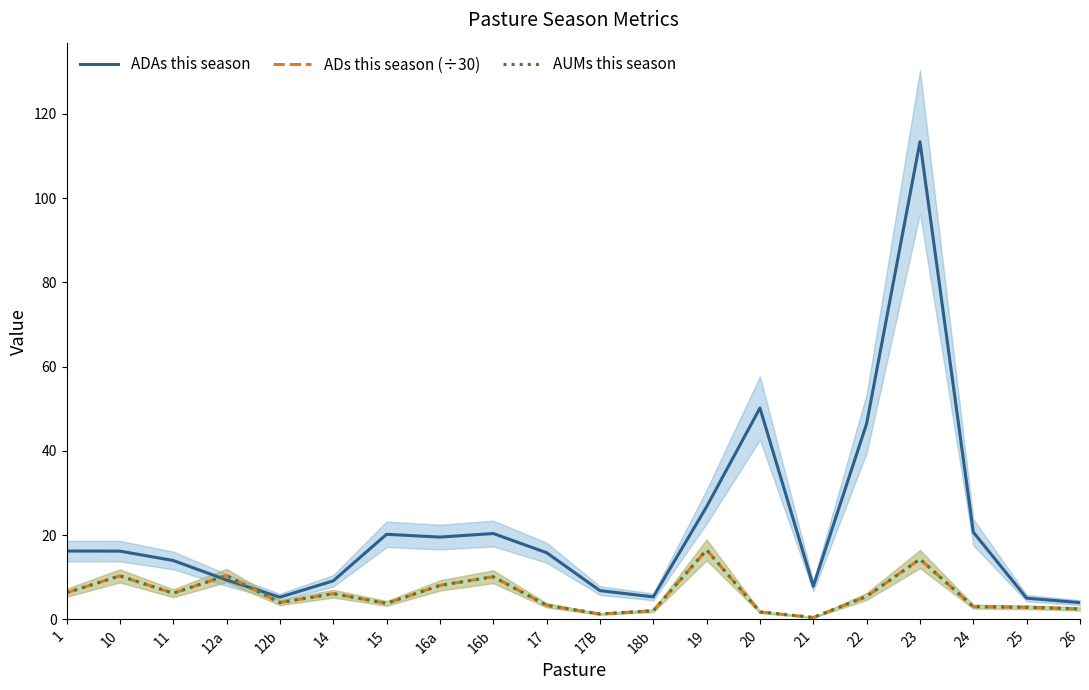

At which label does ADs this season (÷30) reach its minimum?

21